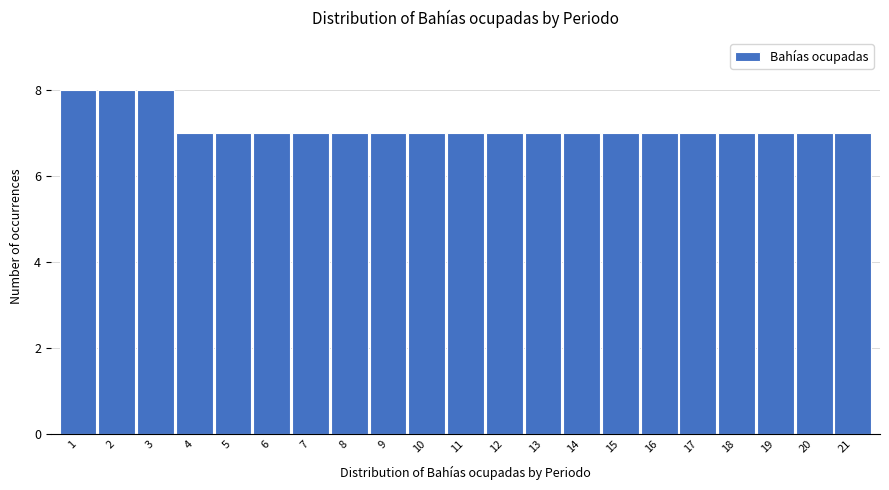

Reading right to left, transcribe all the data shown in this chart.

7	7	7	7	7	7	7	7	7	7	7	7	7	7	7	7	7	7	8	8	8